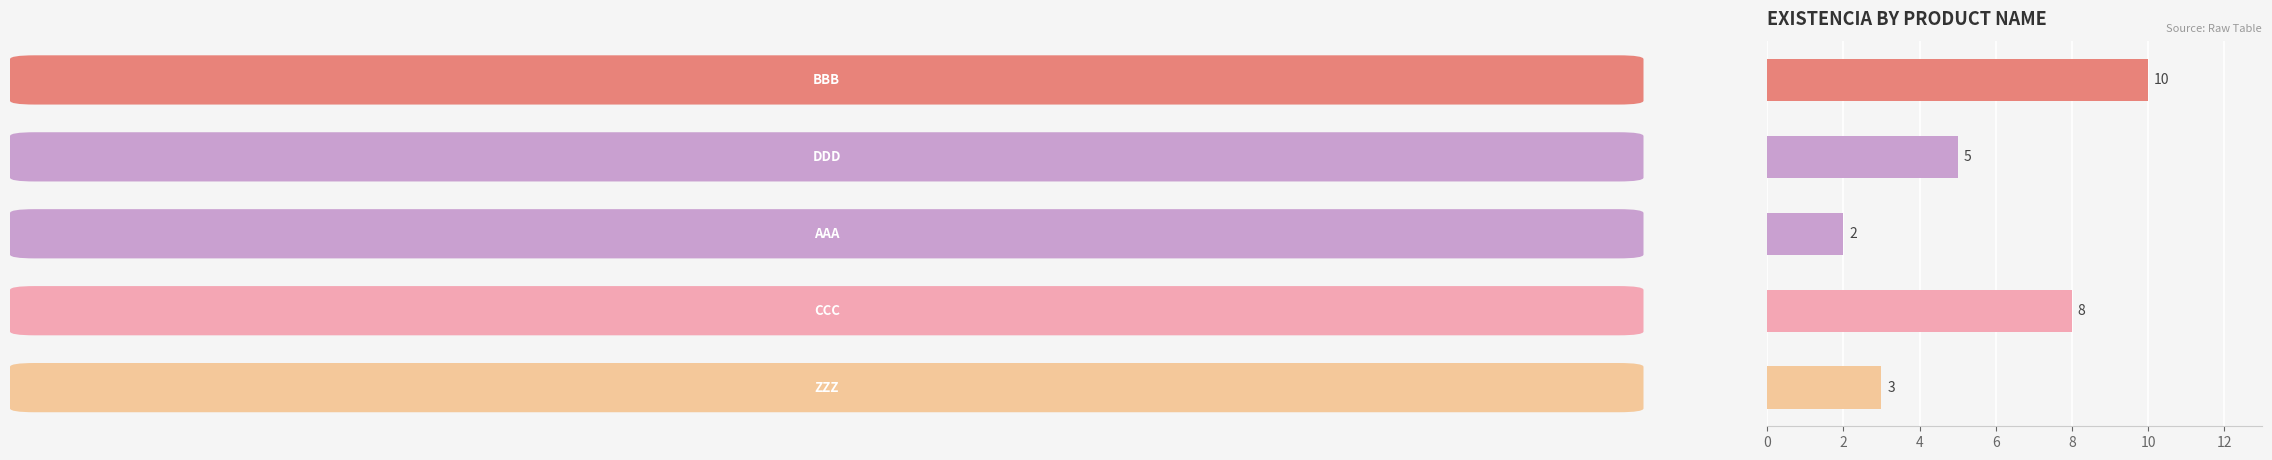

How many values are below 5?

2